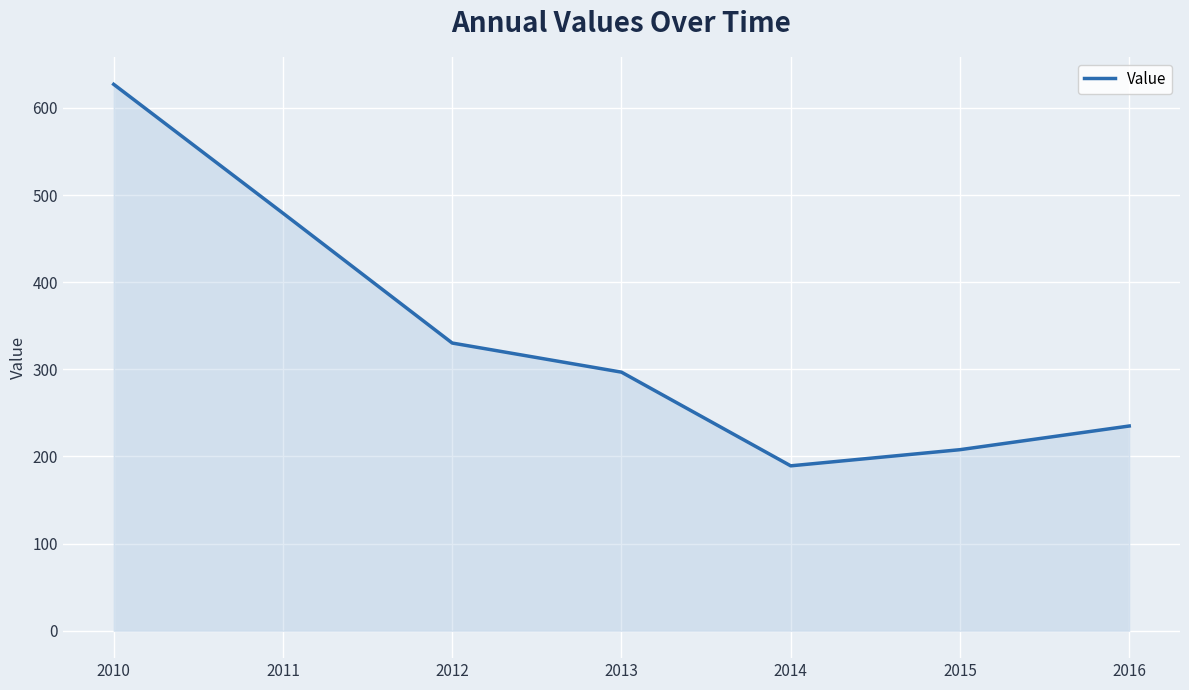

Count the number of values greater than 296.

4